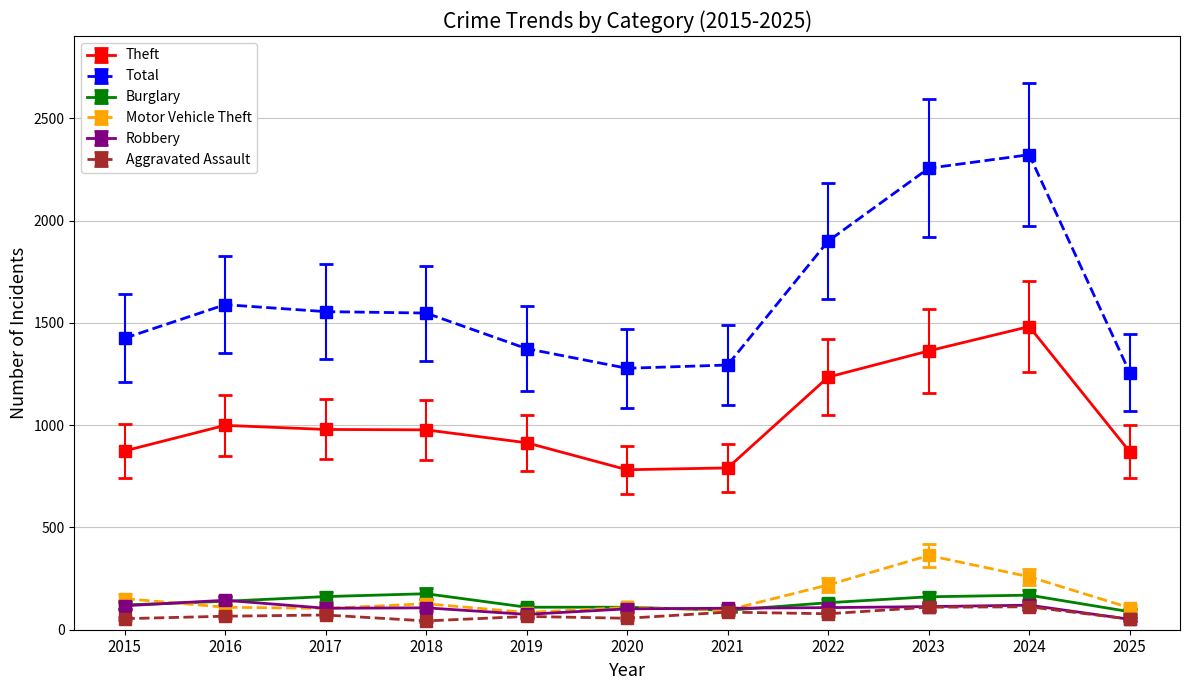

Is the value of Robbery at 2024 greater than the value of Theft at 2025?

No